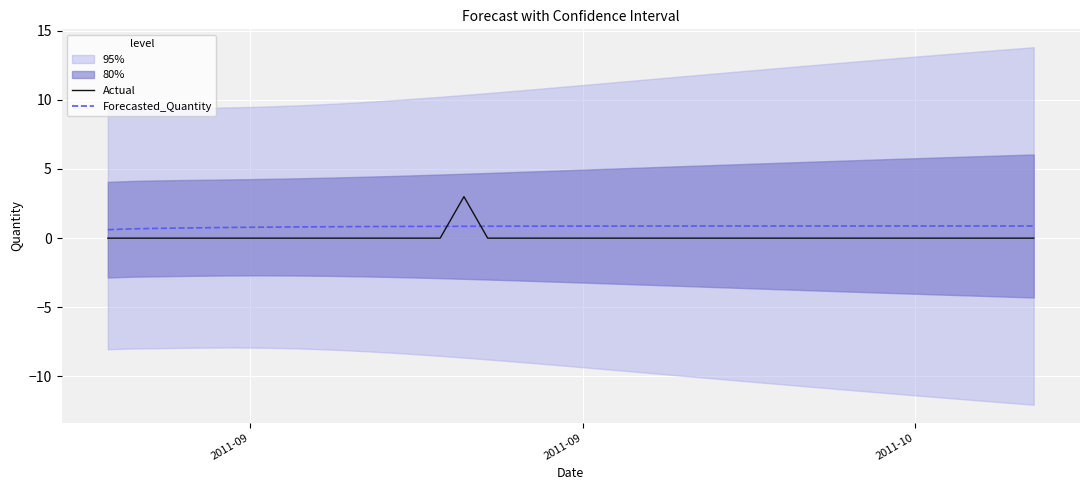

True or false: Forecasted_Quantity has a value of 0.6 at 2011-09.

True